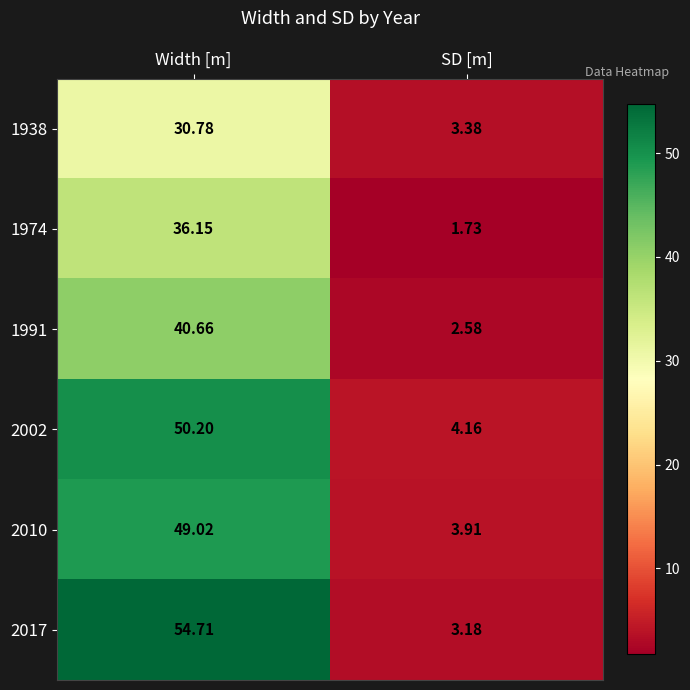

At which label is 1938 closest to 17?

SD [m]